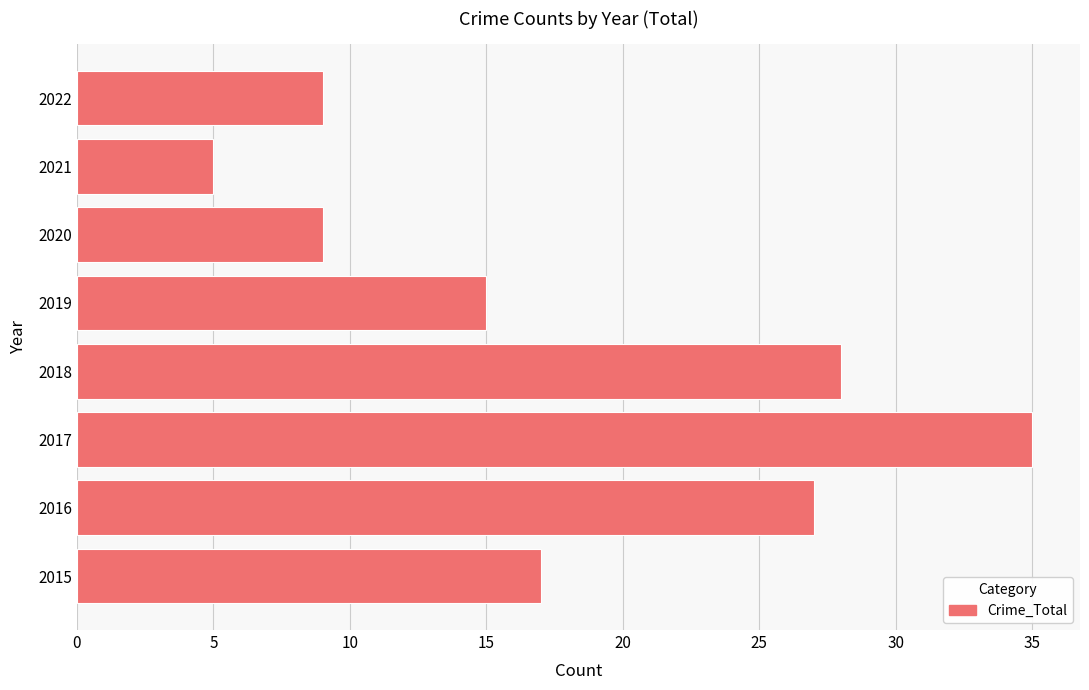

What is the minimum value shown in the chart?

5